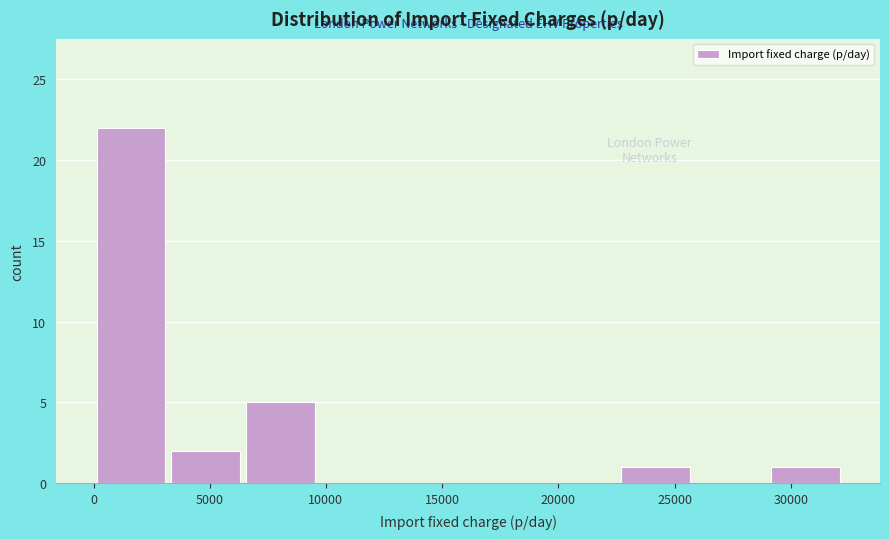

How tall is the bar that spans 22500 to 26000 on the x-axis? Neither the bar edges nor the heights are printed on the chart, so give them approximately, as read against the axes.

1